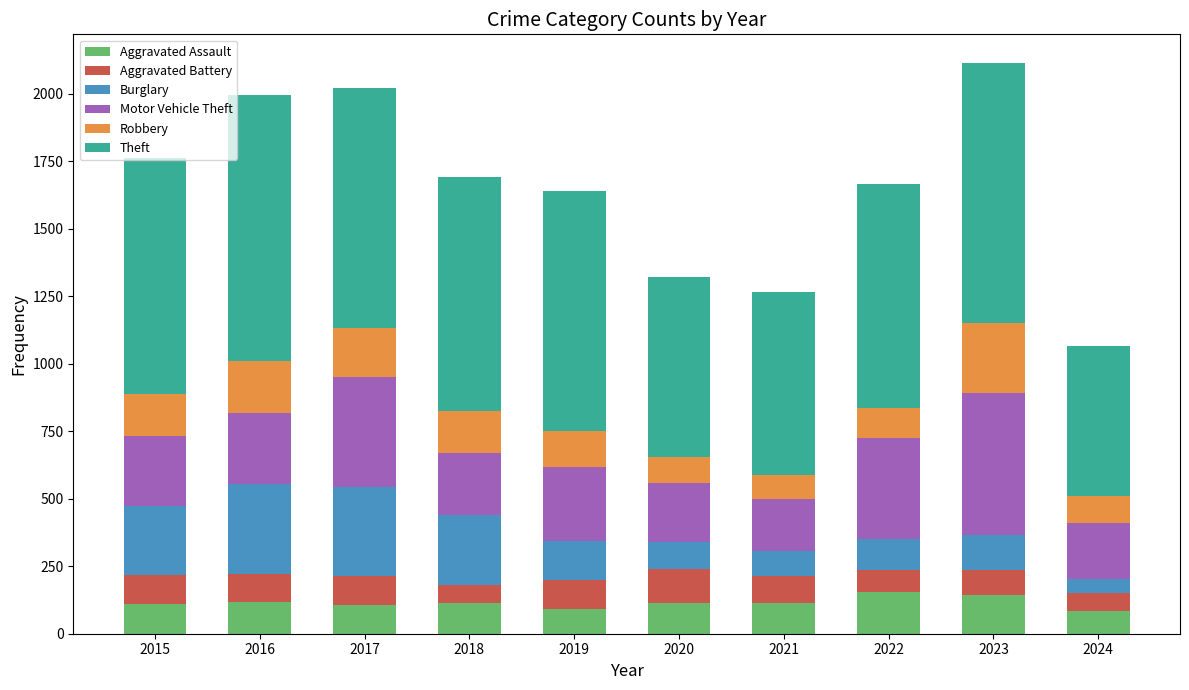

Are the bars grouped side by side (vs. stacked)?

No